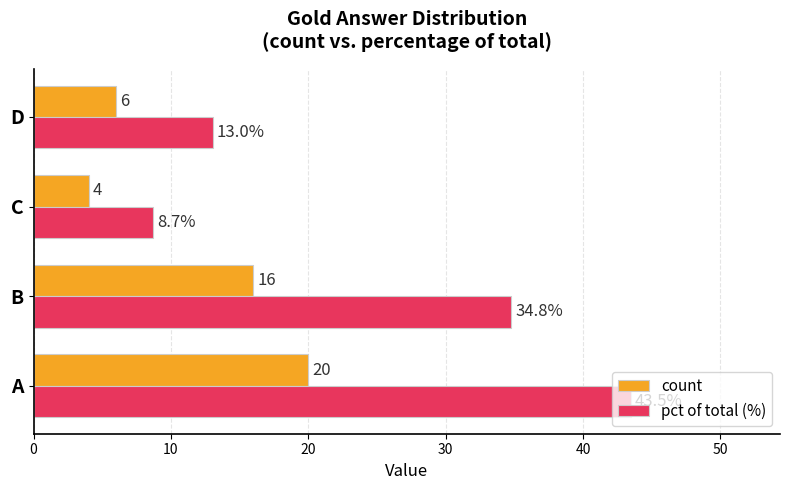

The count series shows 27.4 at B. True or false?

False